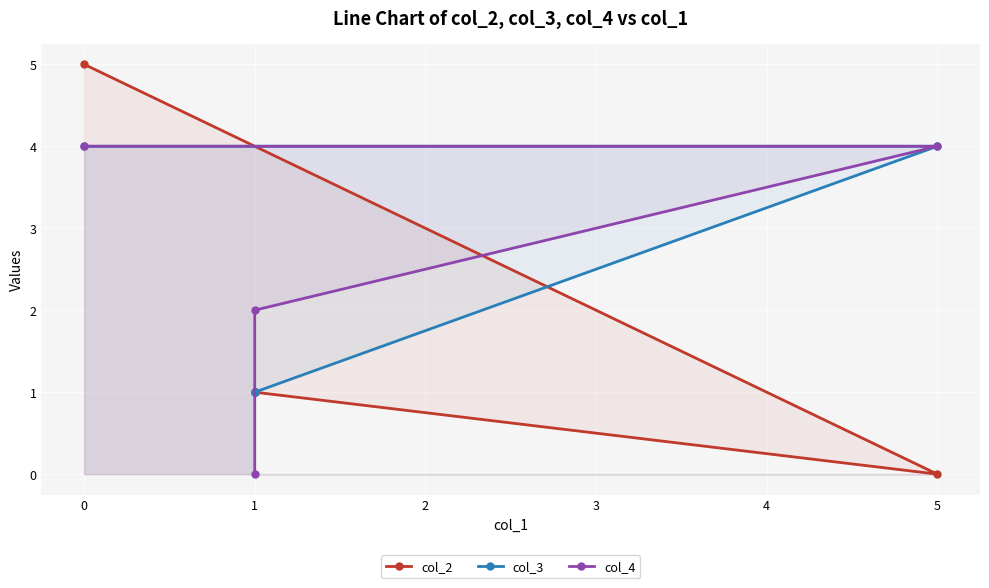

How many times do col_3 and col_2 cross each other?

1